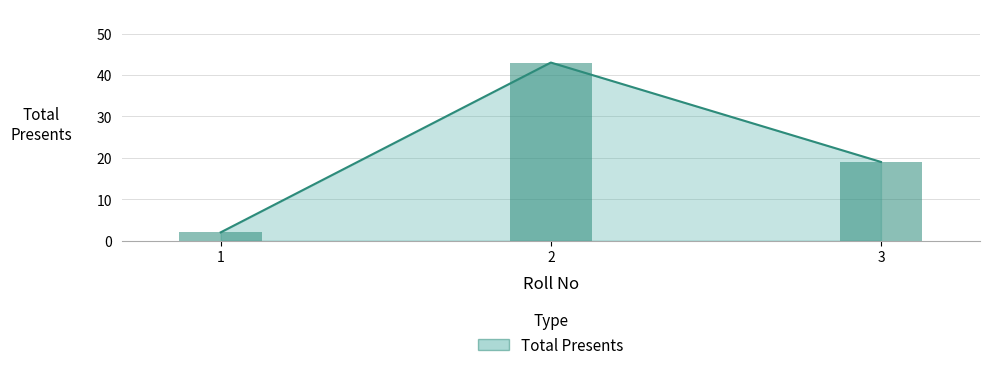

The value at 2 is 60. True or false?

False